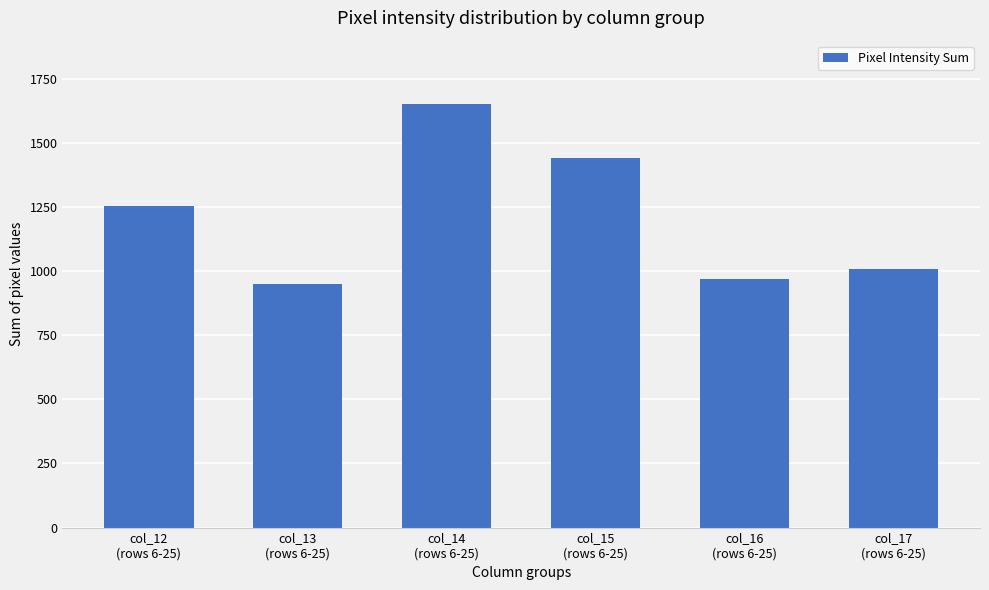

Between col_14
(rows 6-25) and col_13
(rows 6-25), which is larger?

col_14
(rows 6-25)